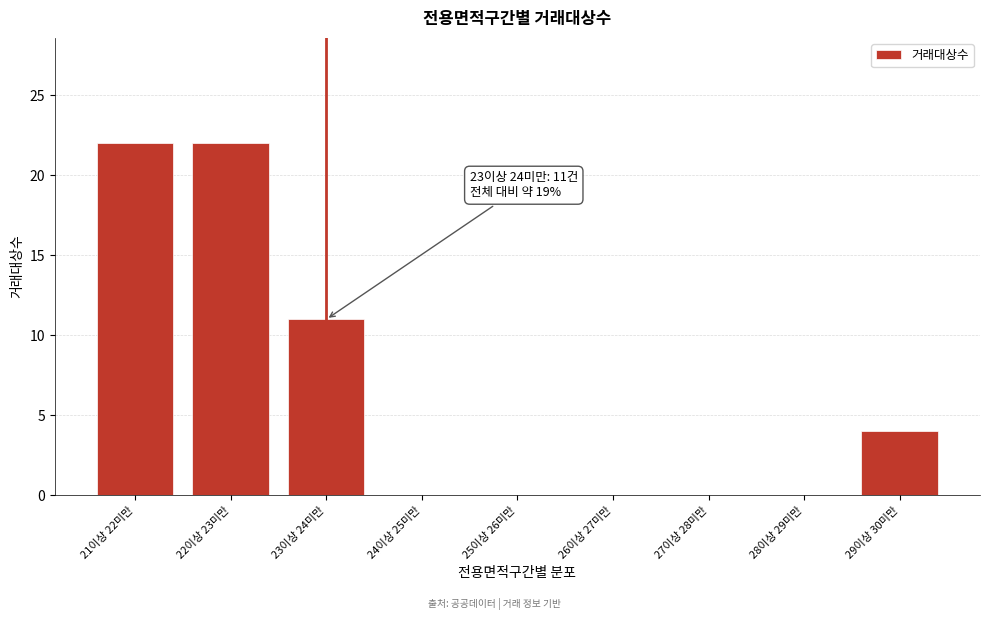

Reading left to right, transcribe all the data shown in this chart.

21이상 22미만=22	22이상 23미만=22	23이상 24미만=11	24이상 25미만=0	25이상 26미만=0	26이상 27미만=0	27이상 28미만=0	28이상 29미만=0	29이상 30미만=4